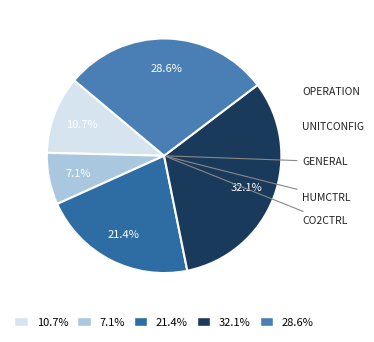

Which has a higher value, 10.7% or 7.1%?

10.7%